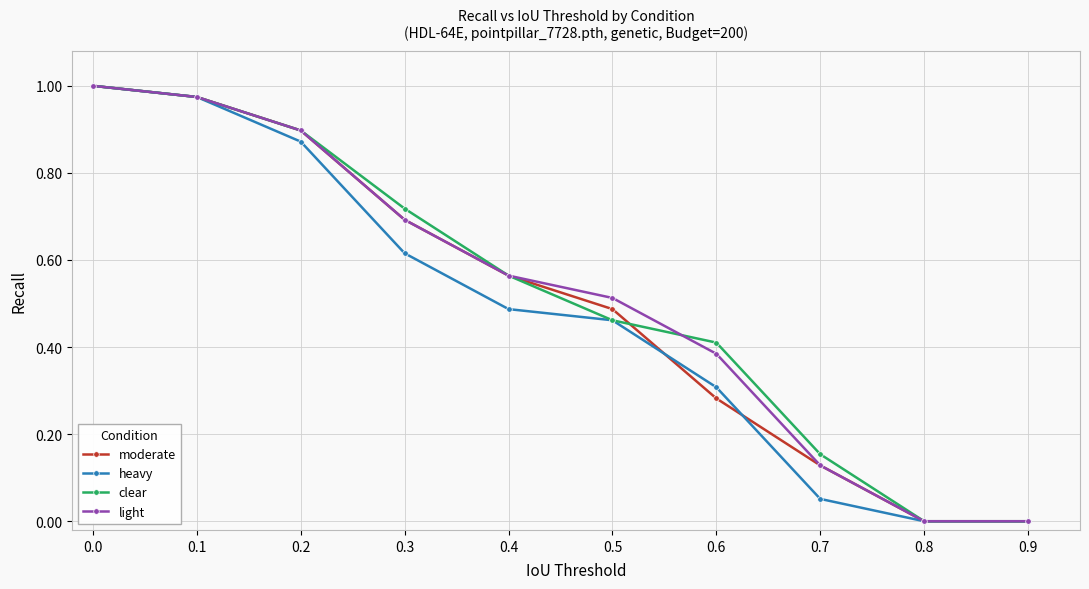

Which series changed the most between 0.2 and 0.7?

heavy